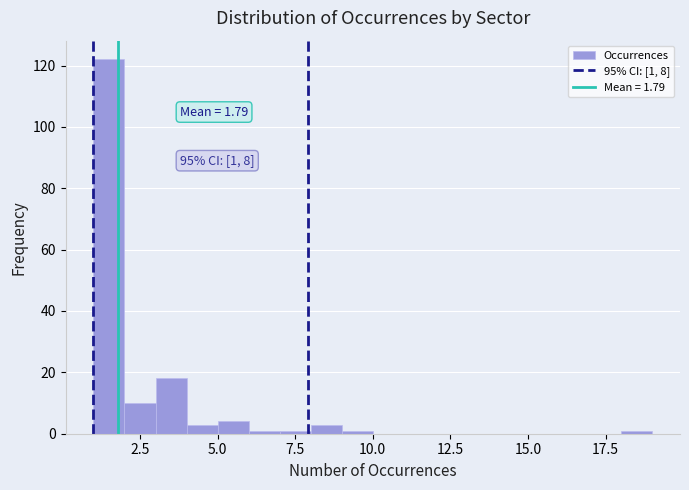

Read against the x-axis, roughly where is the centre of the tallest bar?

1.5